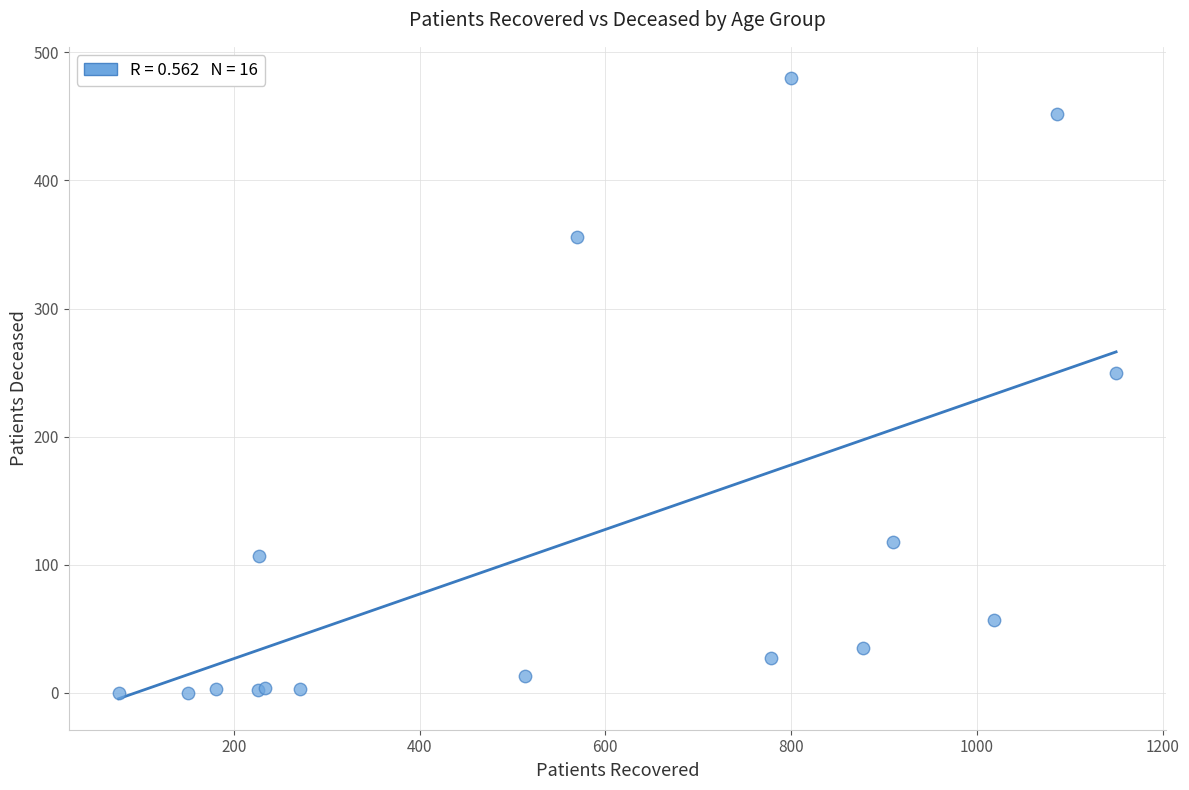

What Y value in the scatter plot is closest to 240?

250